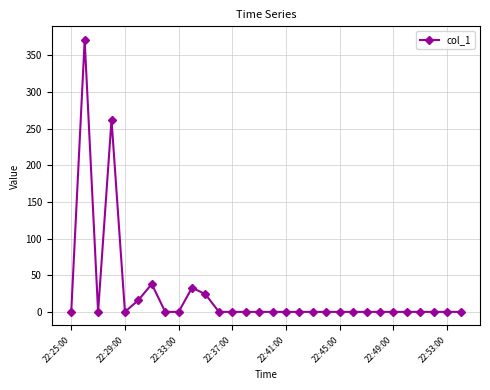

True or false: the data has more than 1 interior local peaks.

True